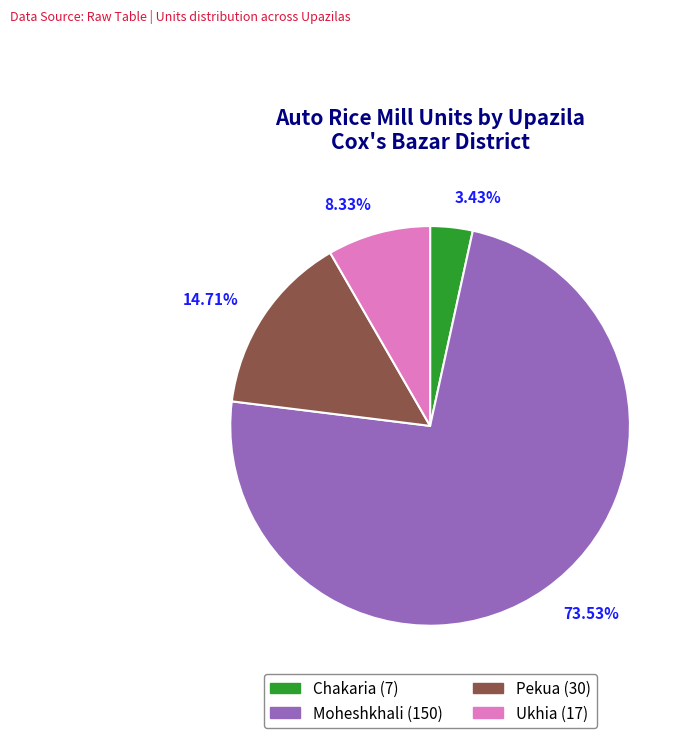

Which has a higher value, Moheshkhali or Chakaria?

Moheshkhali